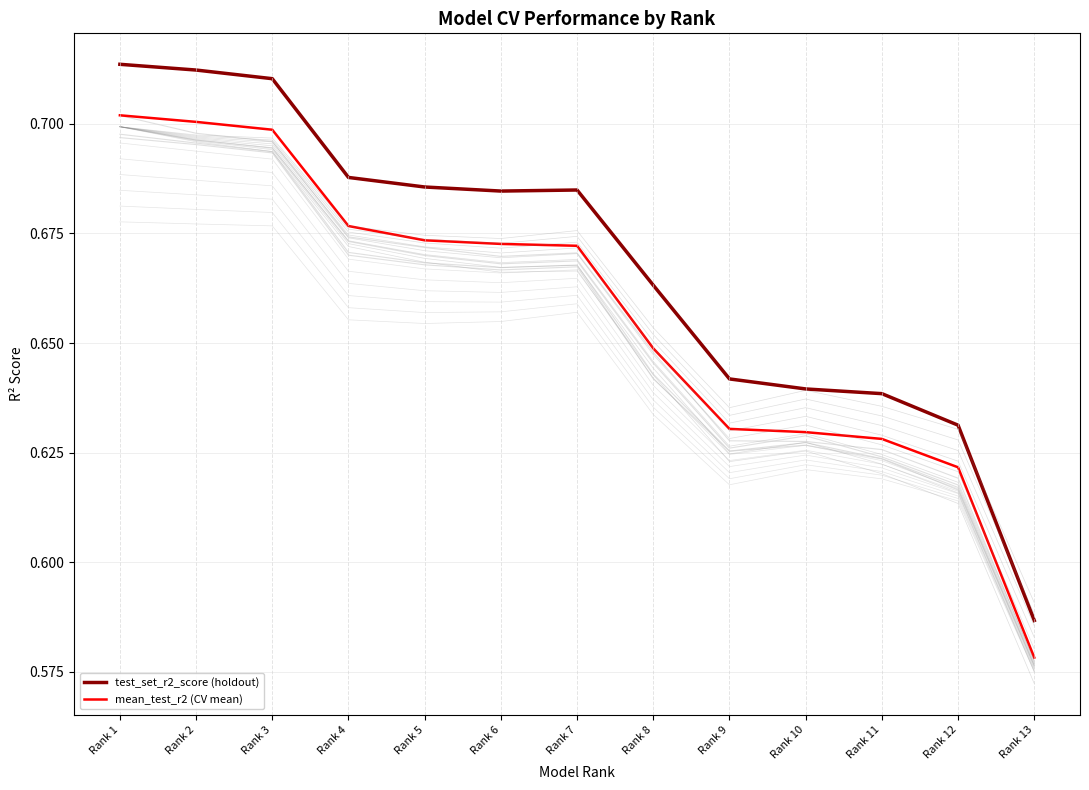

How many interior local valleys does the cv_fold_2 series have?

2